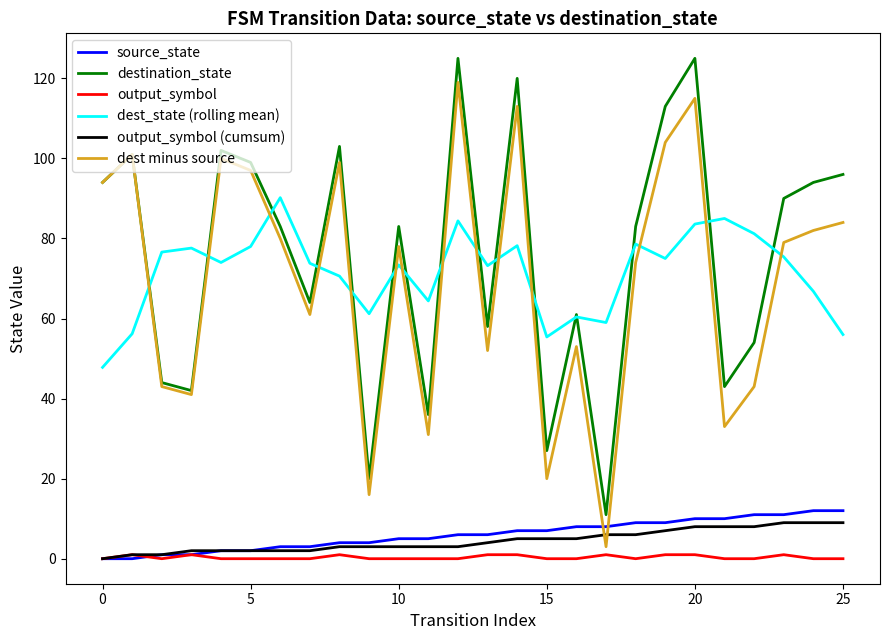

At how many categories does at least one series exceed 118?

3